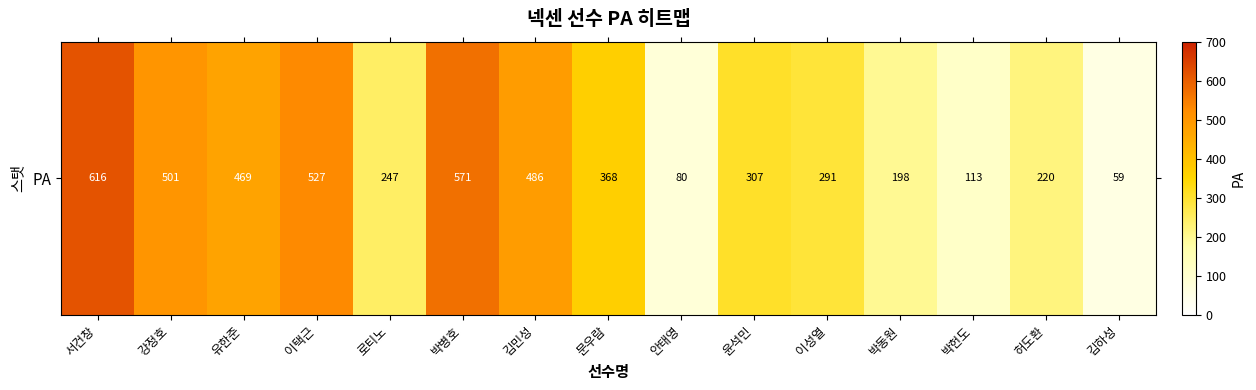

Approximately how many times larger is the value at 로티노 compared to 문우람?

0.7